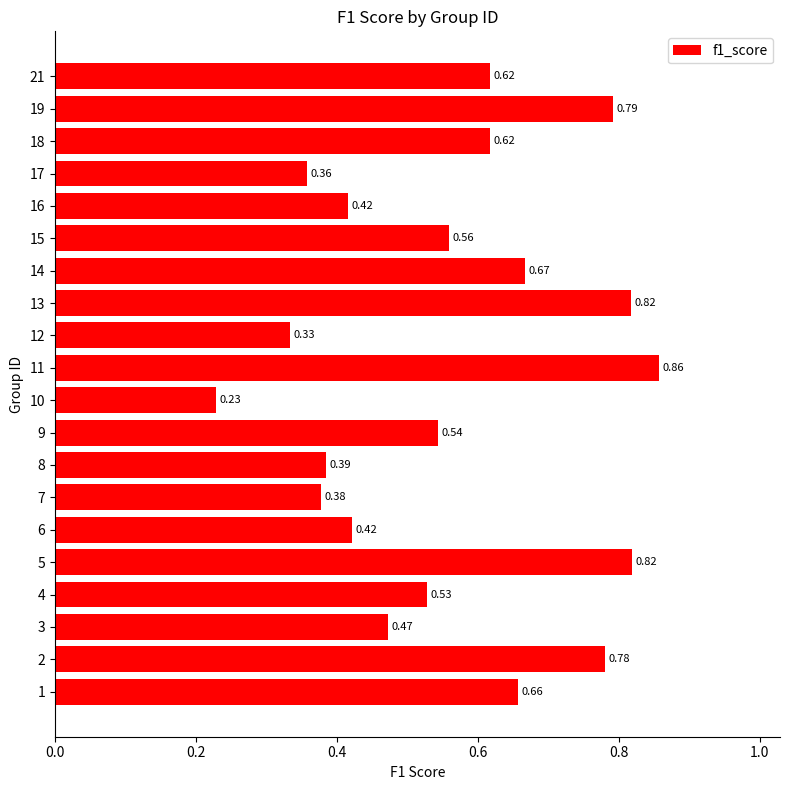

What is the change in value from 1 to 19?

+0.1